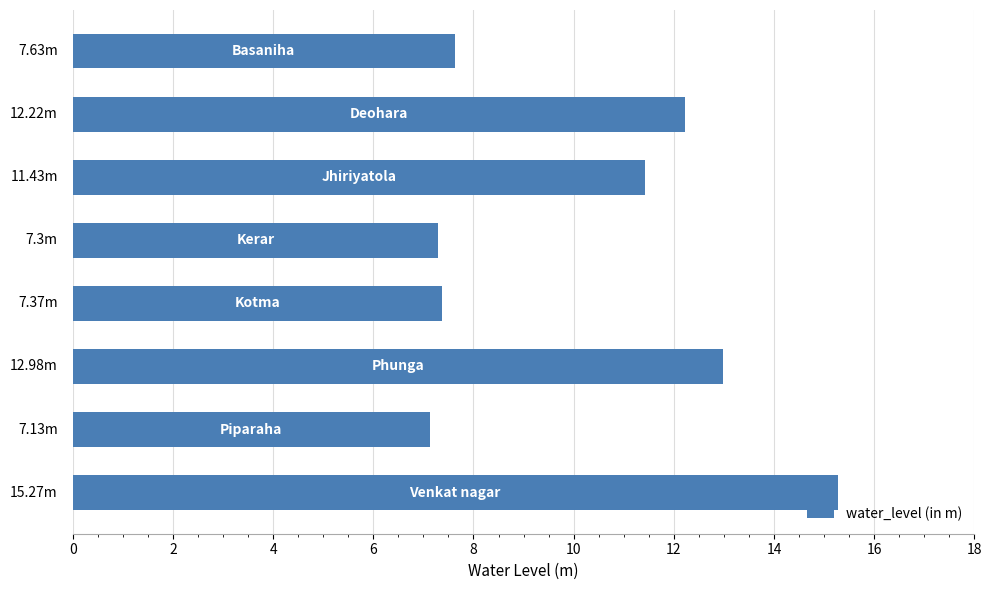

How many distinct data groups are displayed?

1